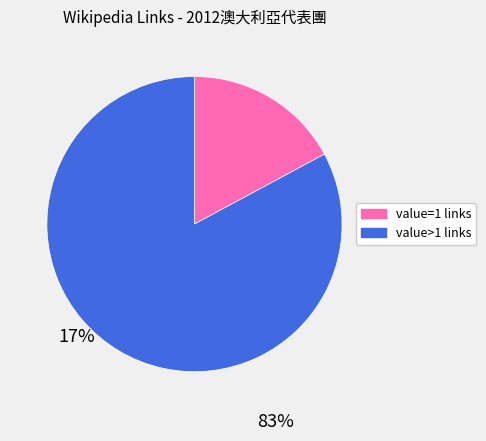

Is there a majority slice in this chart?

Yes